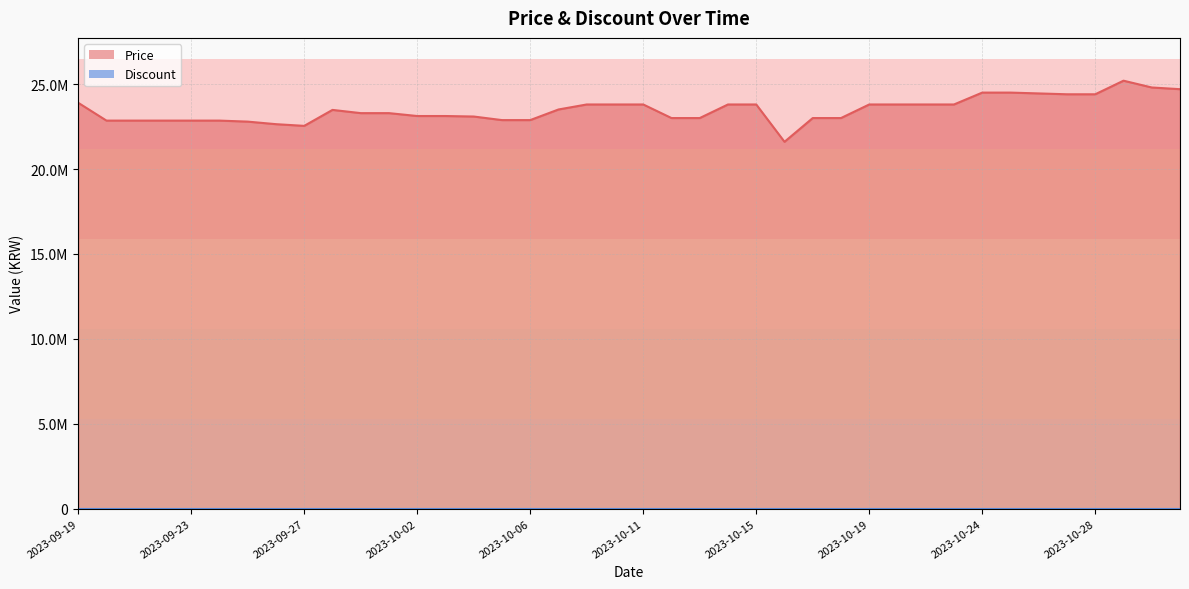

What is the difference between the maximum and minimum values?

3598380